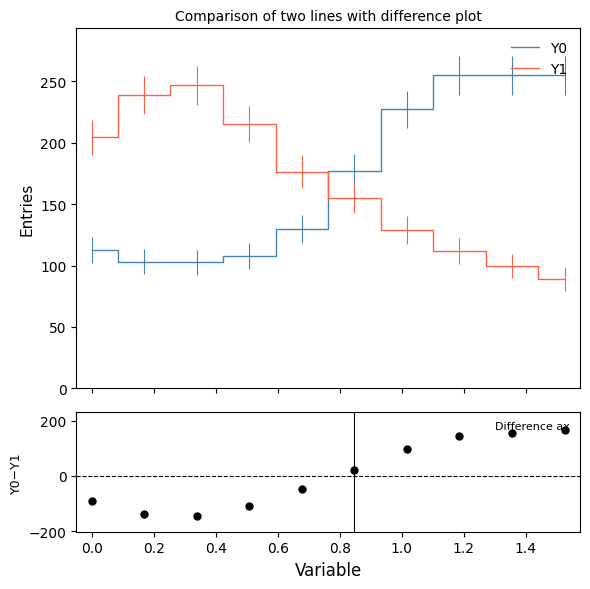

What is the minimum value for Y1?

89.0